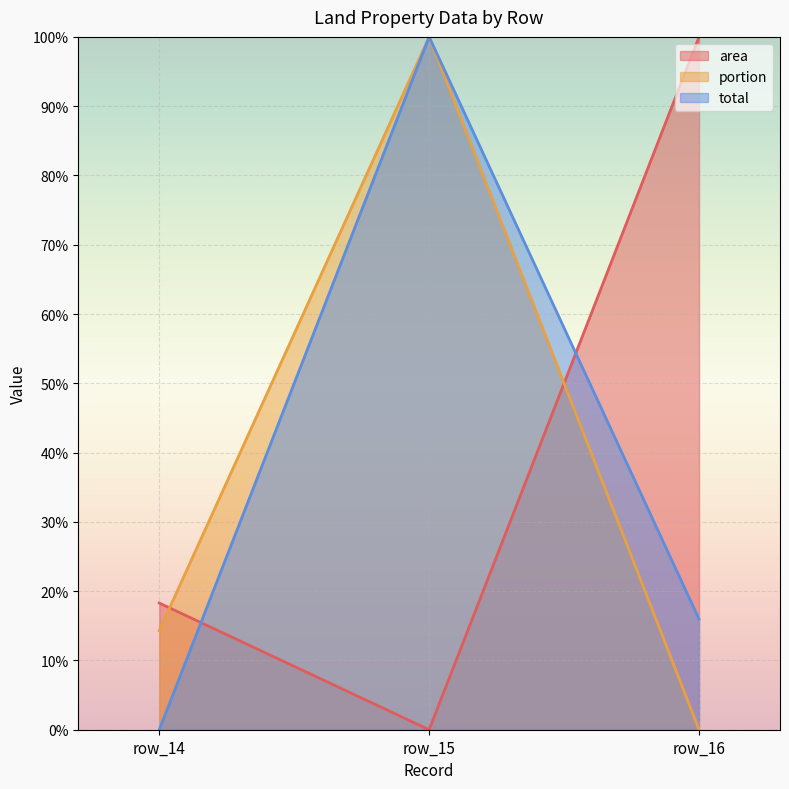

What is the total value across all series at row_16?

116.0